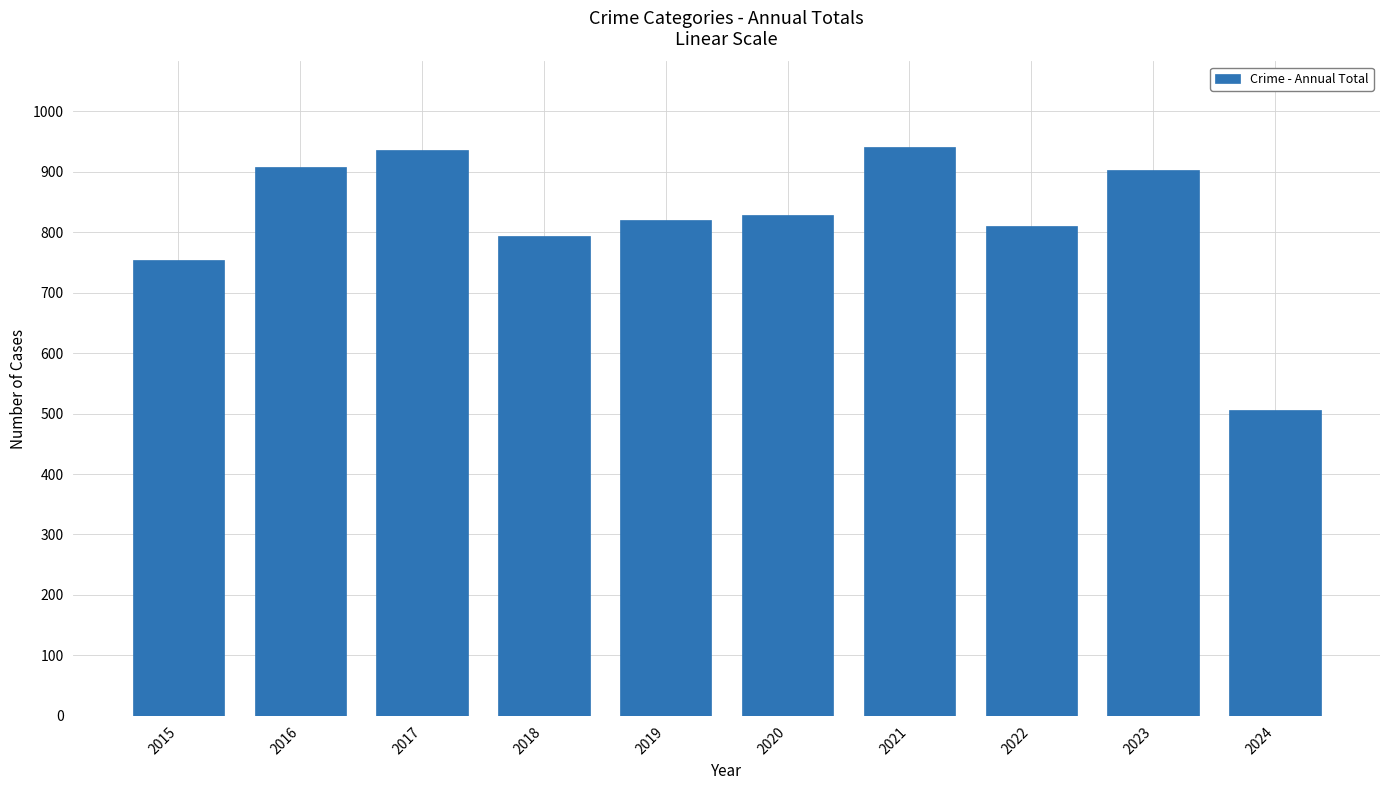

What is the difference between the maximum and minimum values?

435